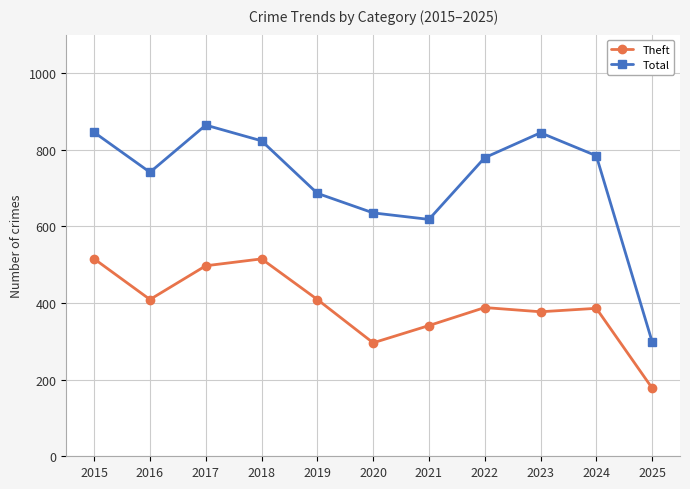

What is the total value across all series at 2017?

1361